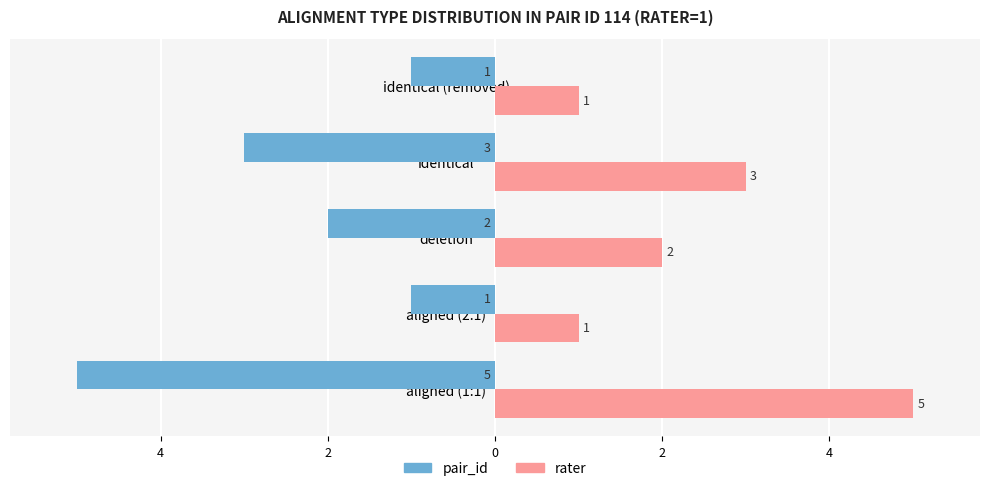

Reading left to right, list all the values displayed in this chart.

pair_id (114): -5	-1	-2	-3	-1
rater (1): 5	1	2	3	1